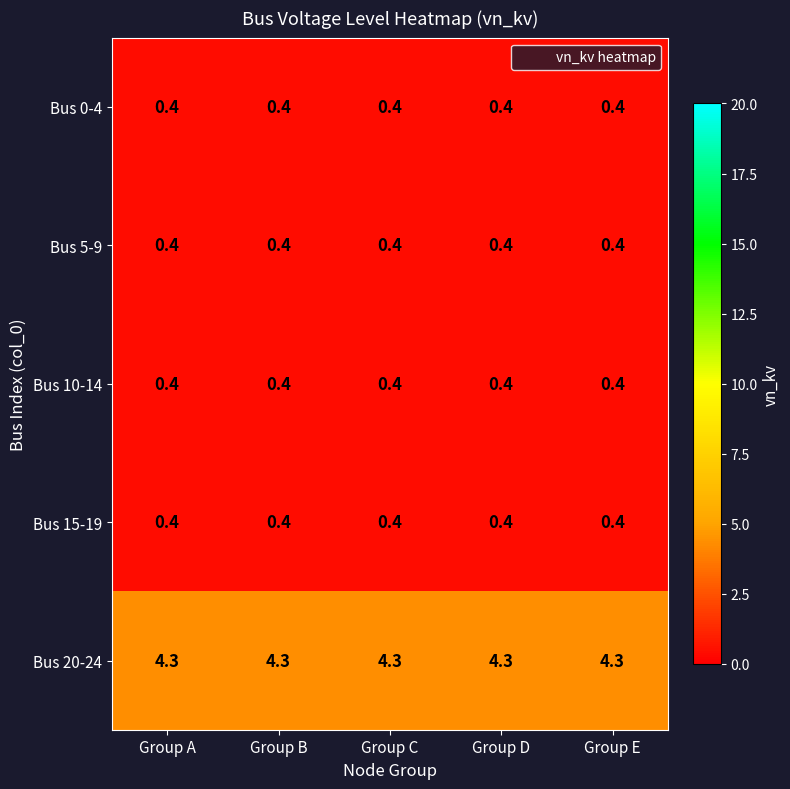

Read the Bus 20-24 value at Group A.

4.3